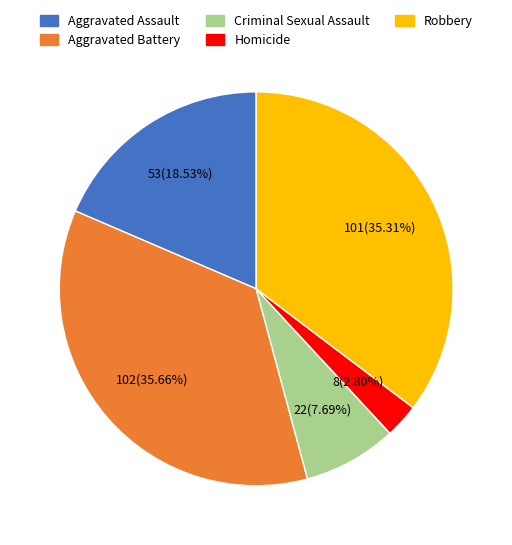

What percentage is the Robbery slice, to the nearest percent?

35%